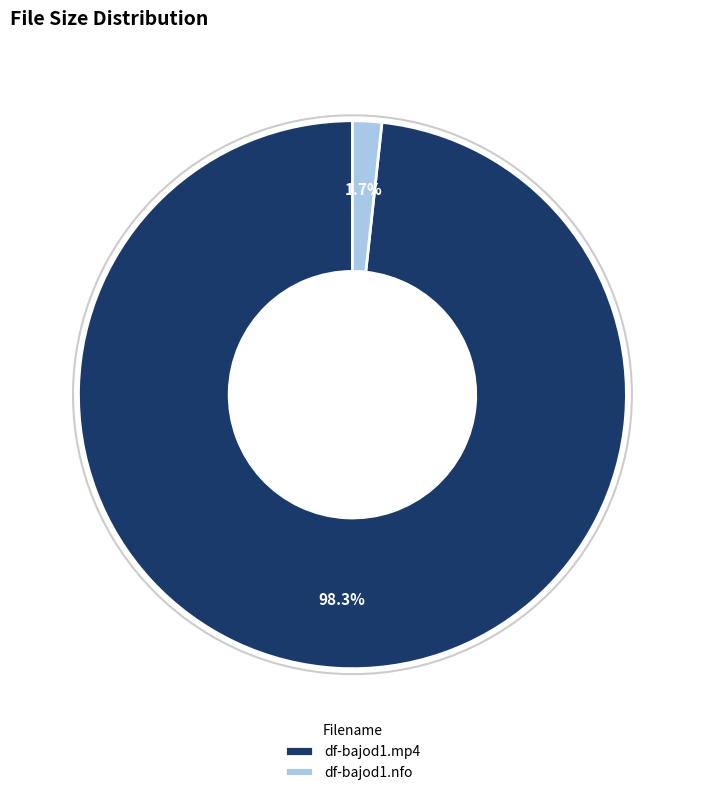

To the nearest percent, what is the difference between the df-bajod1.mp4 and df-bajod1.nfo slice percentages?

97%